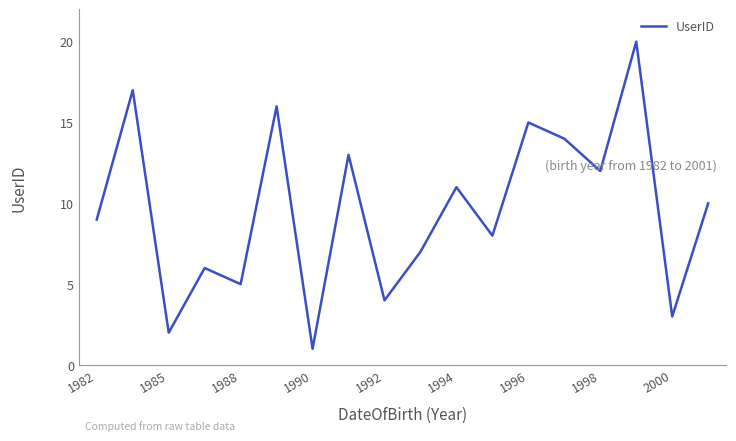

What is the difference between the maximum and minimum values?

19